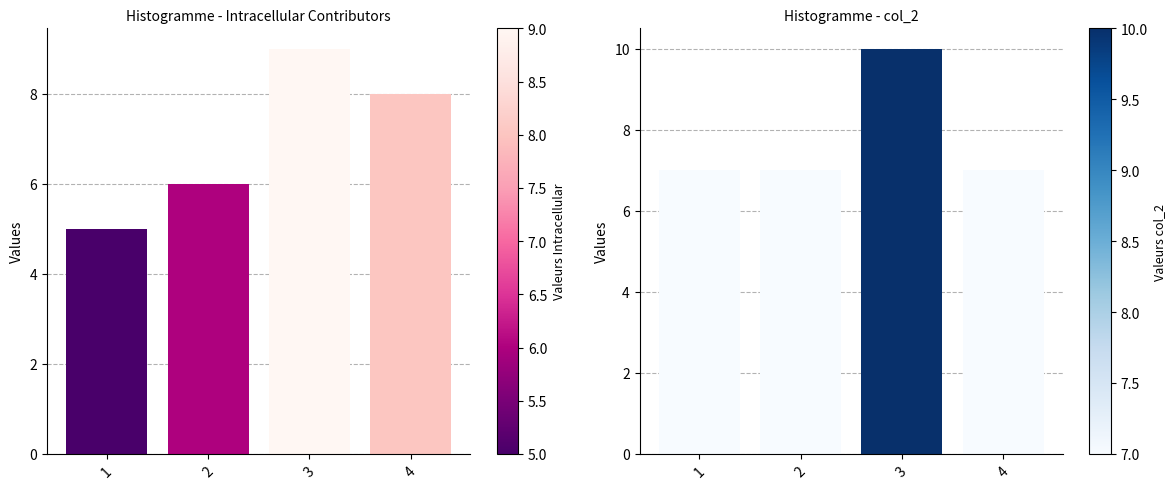

List the labels in order of col_2 value, largest first.

3, 1, 2, 4